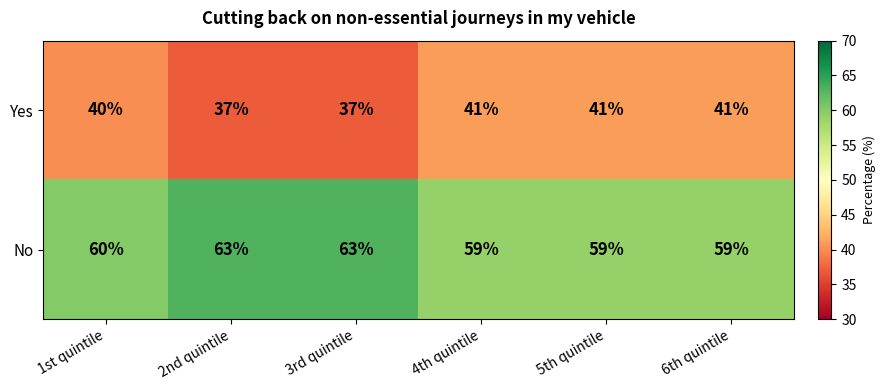

Rank the series by their average value, from highest to lowest.

No, Yes